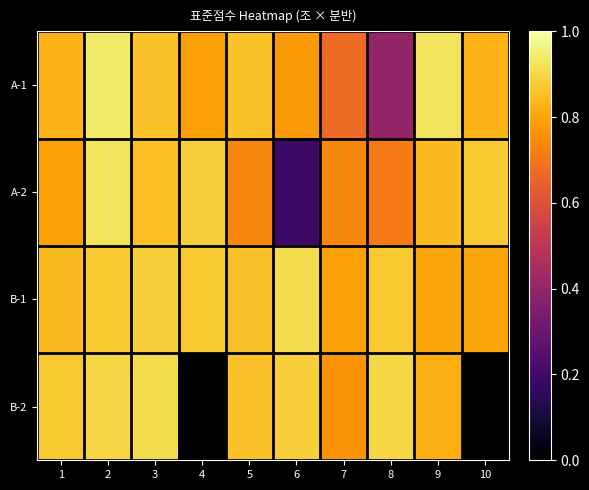

Reading left to right, extract all data points from this chart.

A-1: 1=0.8	2=0.9	3=0.9	4=0.8	5=0.9	6=0.8	7=0.7	8=0.4	9=0.9	10=0.8
A-2: 1=0.8	2=0.9	3=0.9	4=0.9	5=0.7	6=0.2	7=0.7	8=0.7	9=0.8	10=0.9
B-1: 1=0.8	2=0.9	3=0.9	4=0.9	5=0.9	6=0.9	7=0.8	8=0.9	9=0.8	10=0.8
B-2: 1=0.9	2=0.9	3=0.9	4=0.0	5=0.9	6=0.9	7=0.8	8=0.9	9=0.8	10=0.0